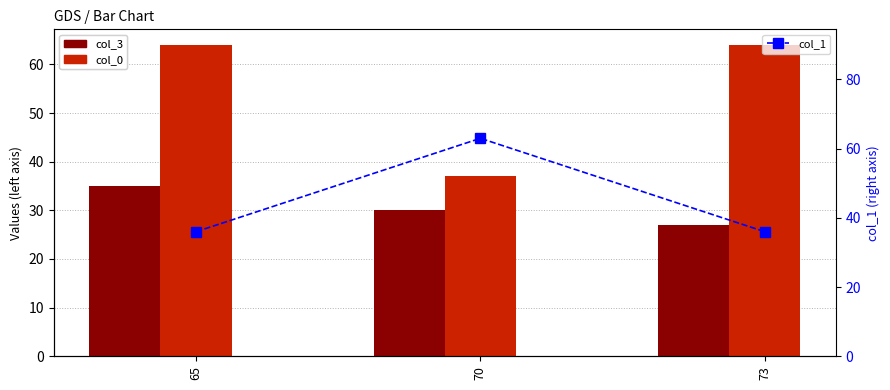

Reading left to right, what are all the values shown in this chart?

col_3: 35	30	27
col_0: 64	37	64
col_1: 36	63	36